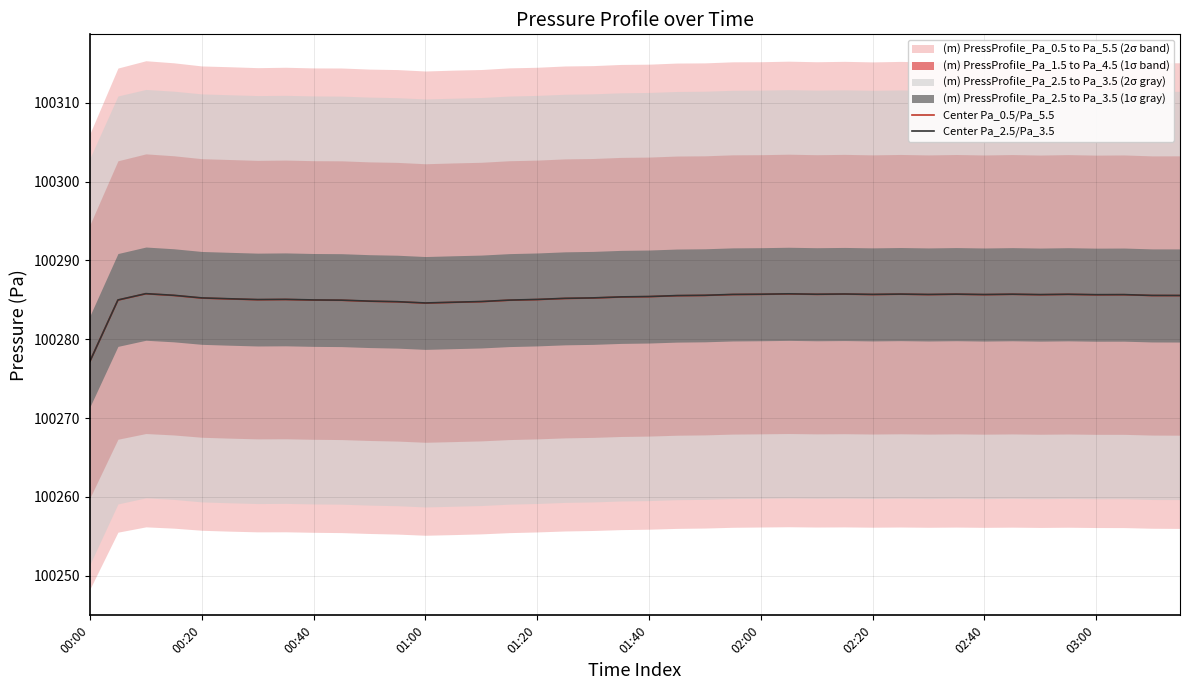

What is the maximum value for Center Pa_0.5/Pa_5.5?

100285.8